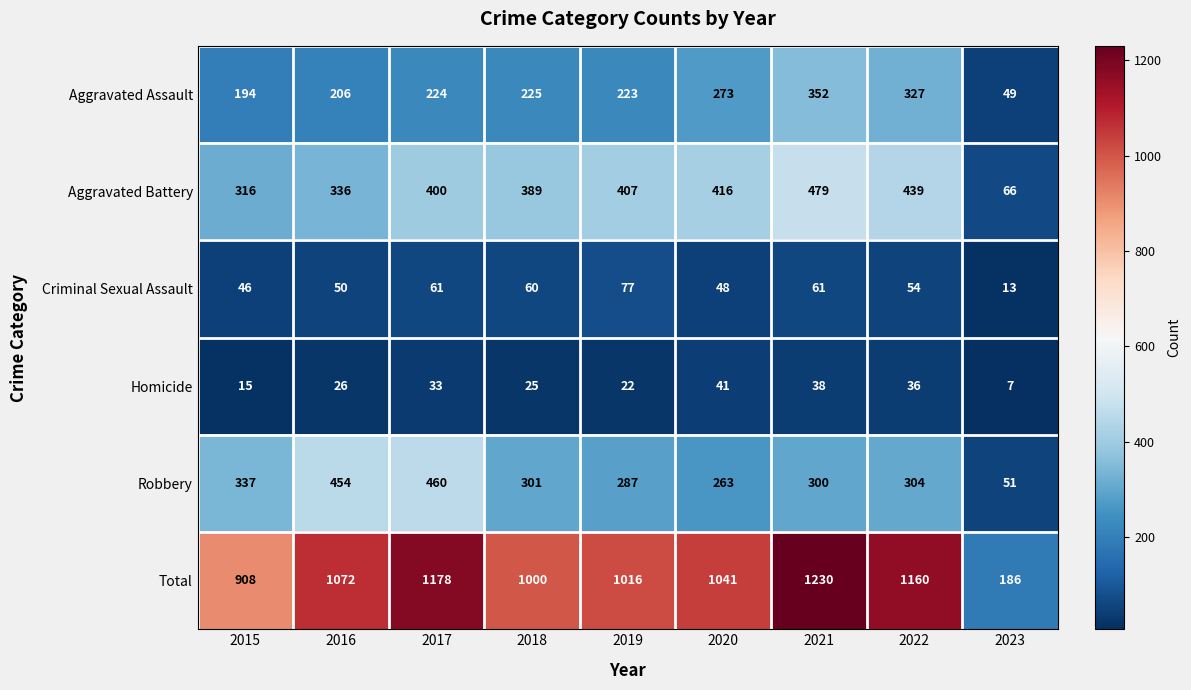

How many series are shown in this chart?

6